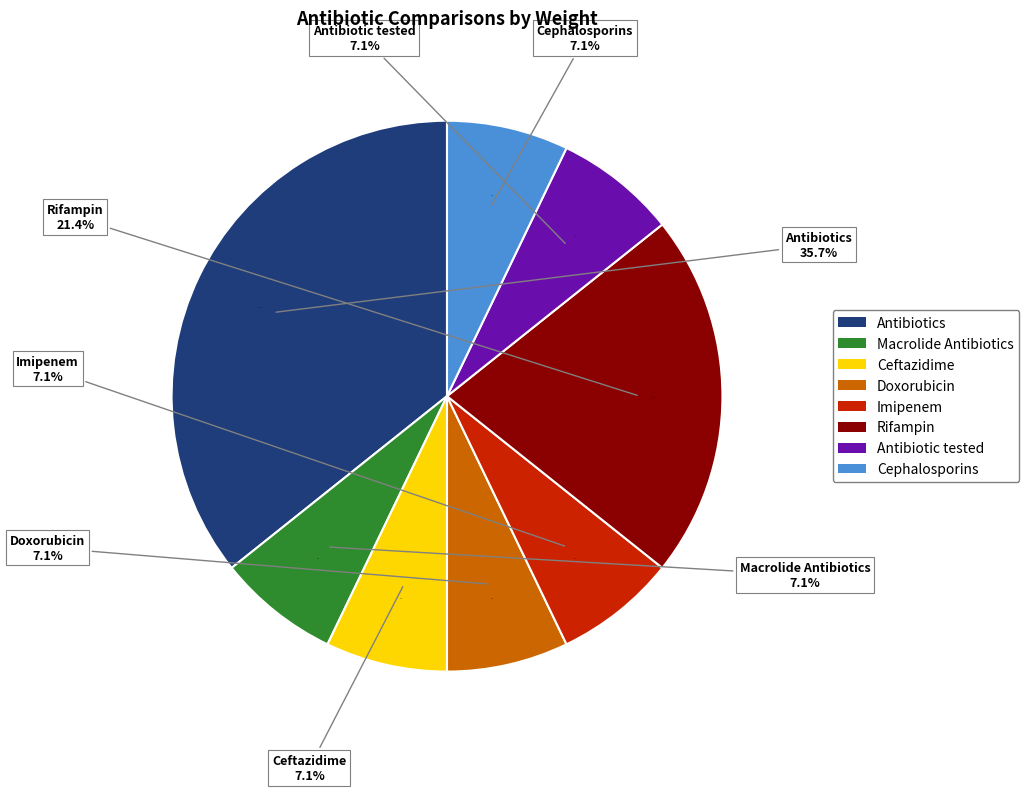

Rank the categories by value from highest to lowest.

Antibiotics, Rifampin, Macrolide Antibiotics, Ceftazidime, Doxorubicin, Imipenem, Antibiotic tested, Cephalosporins